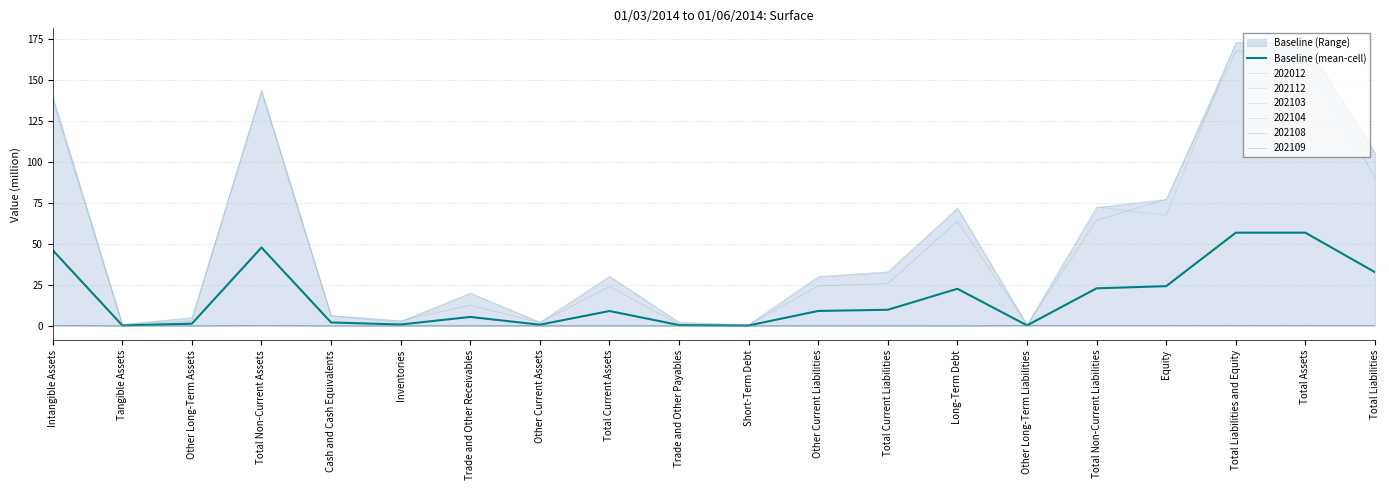

Which category has the highest value across all series?

Total Liabilities and Equity